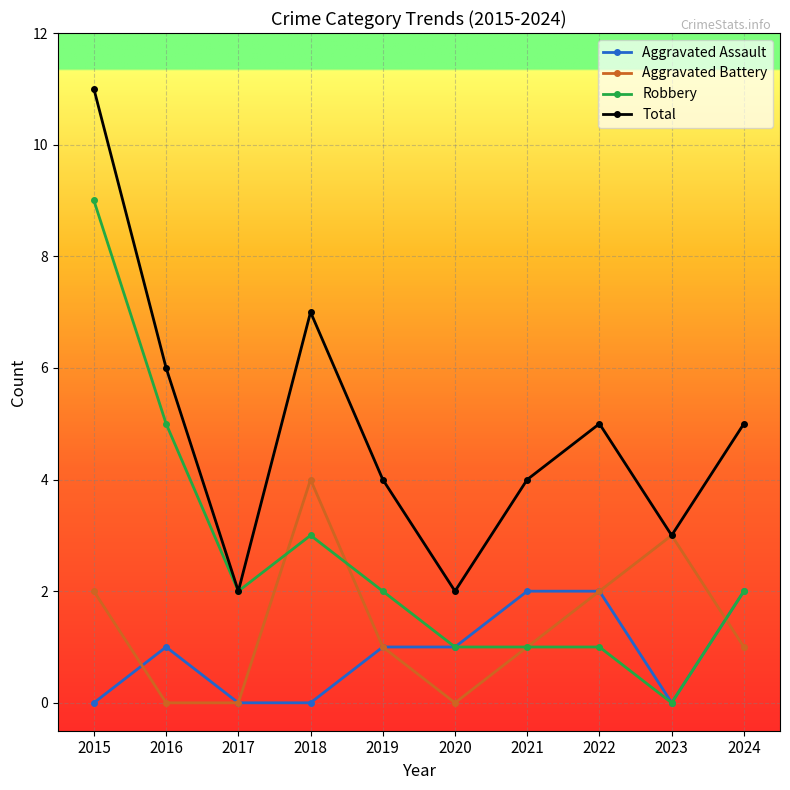

Between 2015 and 2022, which series saw the biggest shift?

Robbery